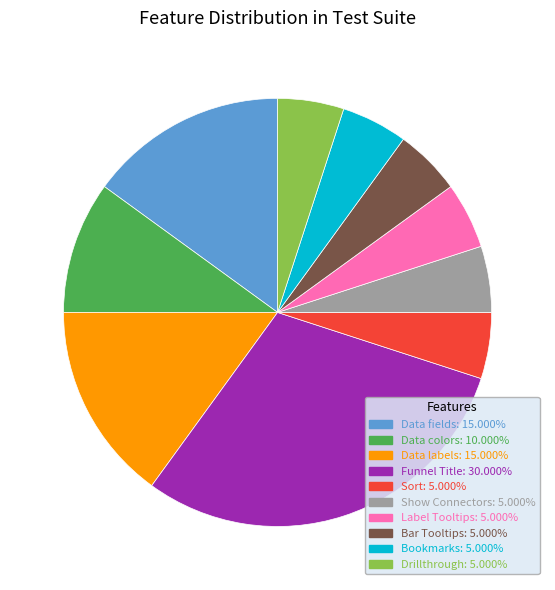

Does any single category account for the majority?

No